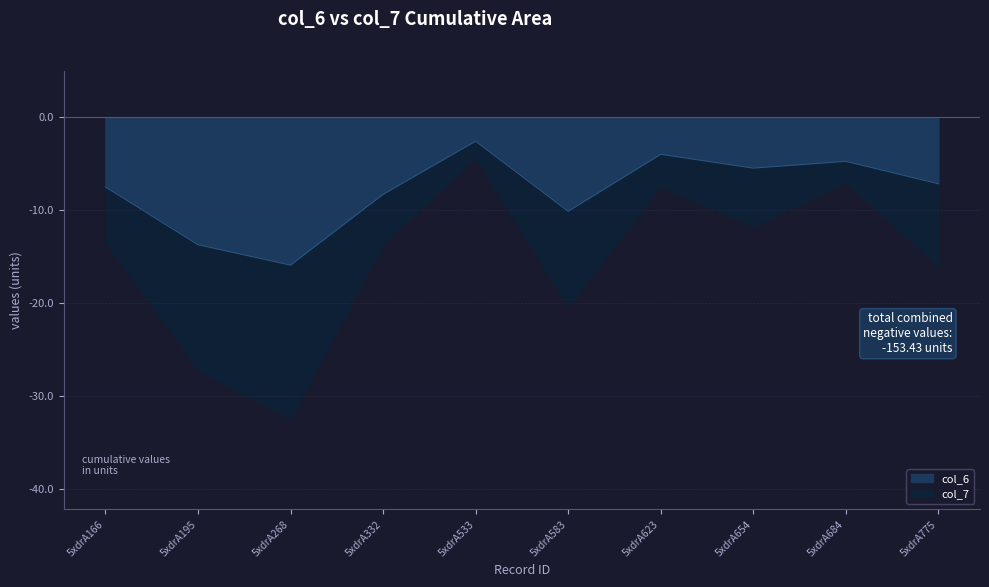

In col_7, how many points are lower than both neighbors (excluding endpoints)?

3